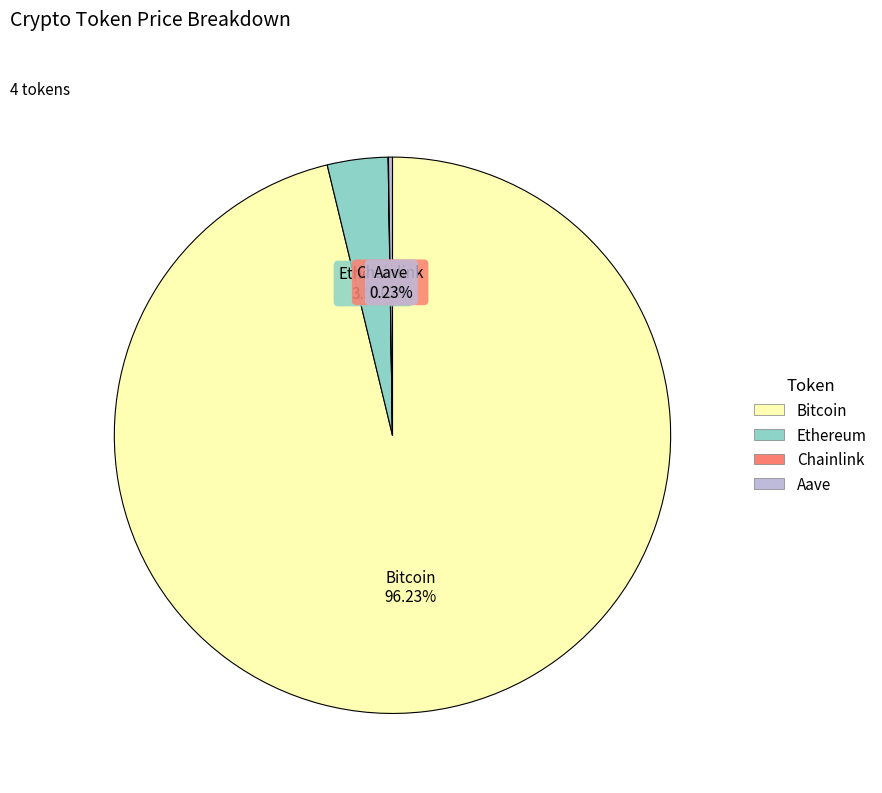

What percentage is the Ethereum slice, to the nearest percent?

4%